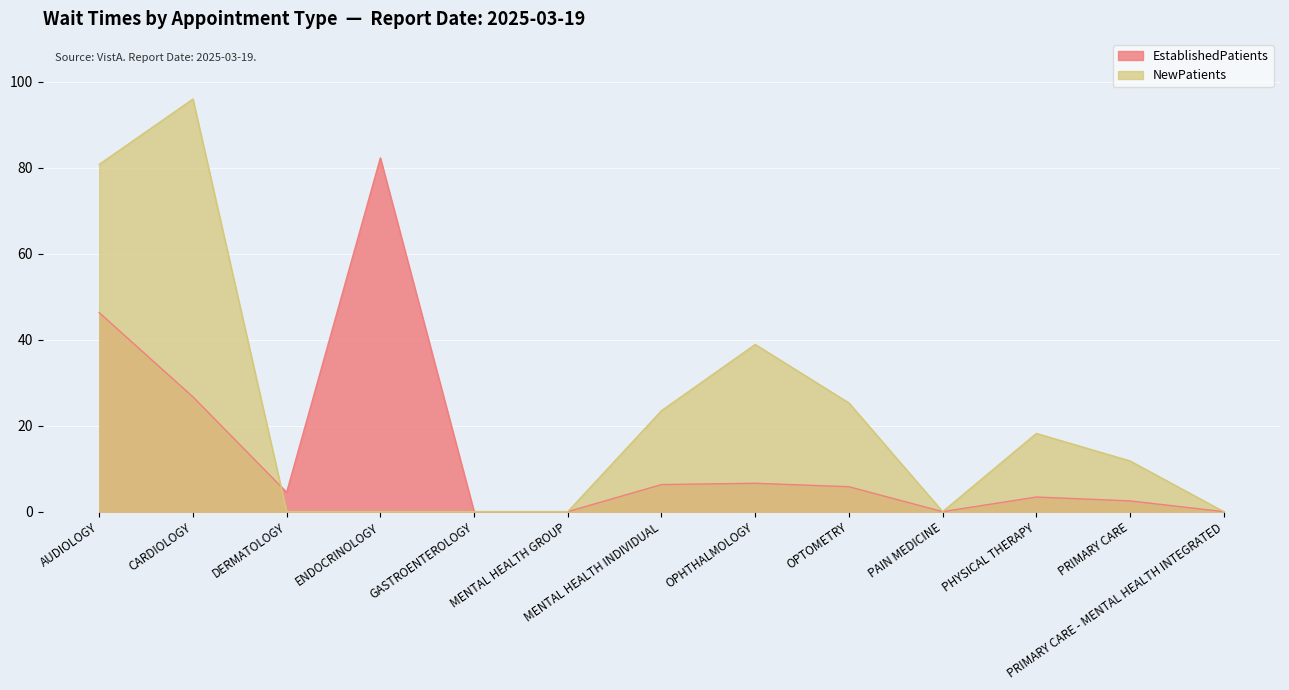

Reading left to right, what are all the values shown in this chart?

EstablishedPatients: 46.3	26.7	4.5	82.3	0.0	0.0	6.3	6.6	5.8	0.0	3.4	2.5	0.0
NewPatients: 80.8	96.0	0.0	0.0	0.0	0.0	23.5	38.9	25.3	0.0	18.2	11.8	0.0